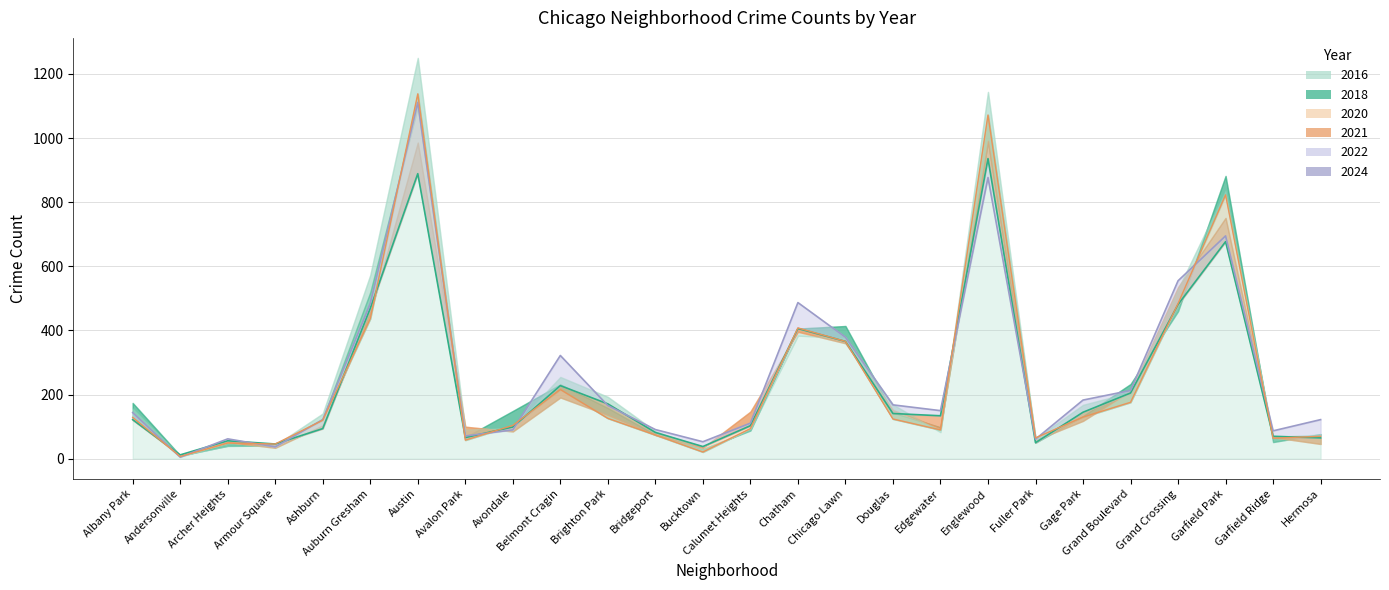

What is the sum of all 2022 values?

6151